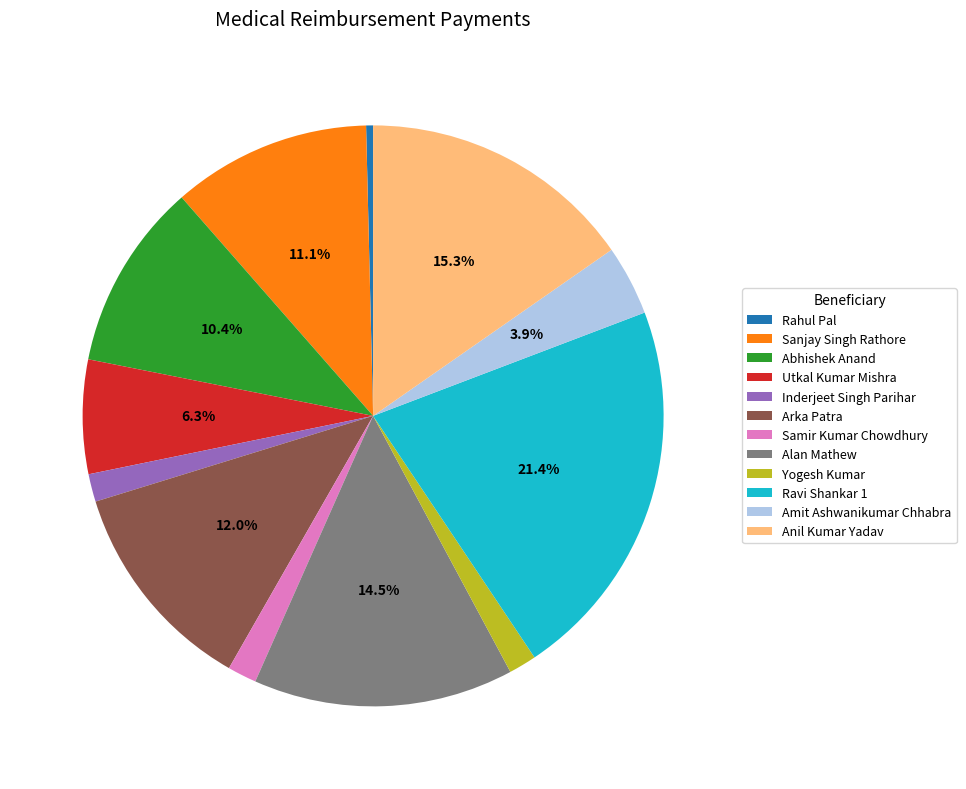

Combined, do Arka Patra and Inderjeet Singh Parihar account for over 50%?

No